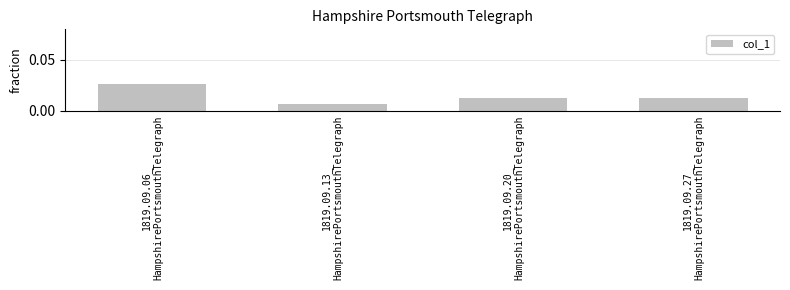

At which category does the chart reach its peak across all series?

1819.09.06_
HampshirePortsmouthTelegraph